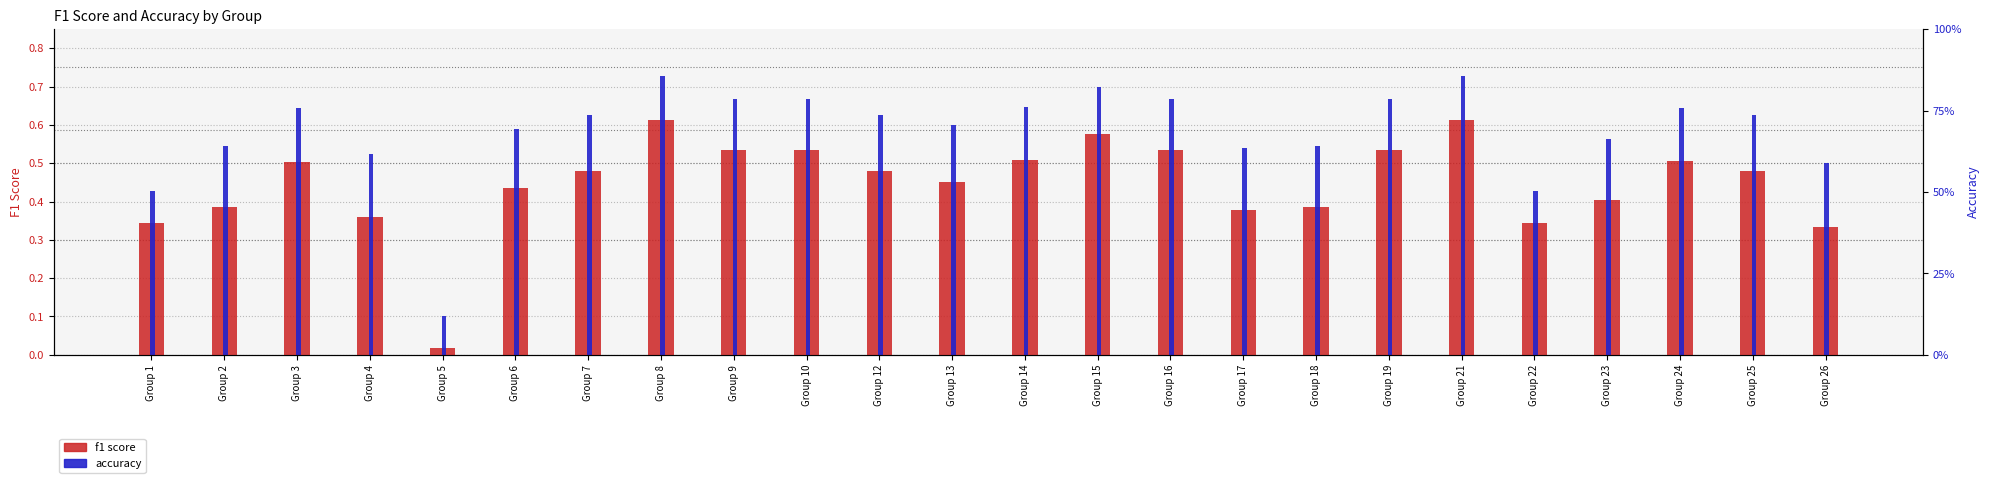

What is the difference between the second highest and second lowest values in the accuracy series?

0.3